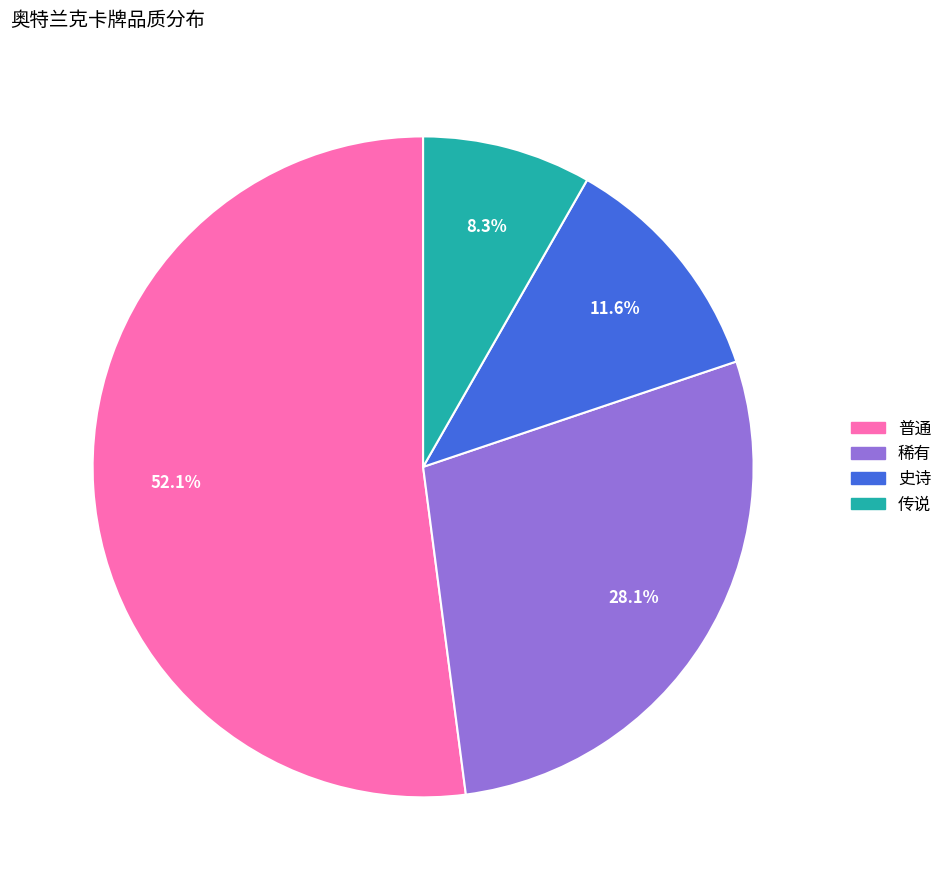

To the nearest percent, what is the difference between the largest and smallest slice percentages?

44%